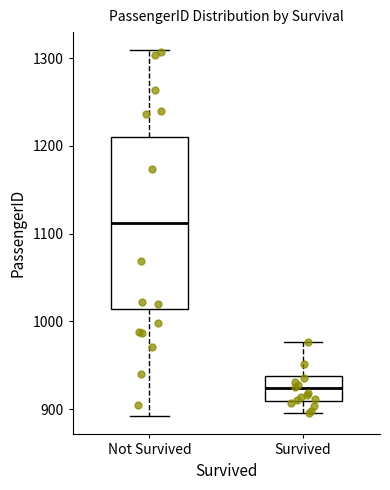

Where is the upper edge of the box for Not Survived on the y-axis? The values are not printed on the chart, so give them approximately, as read against the axis.

1210